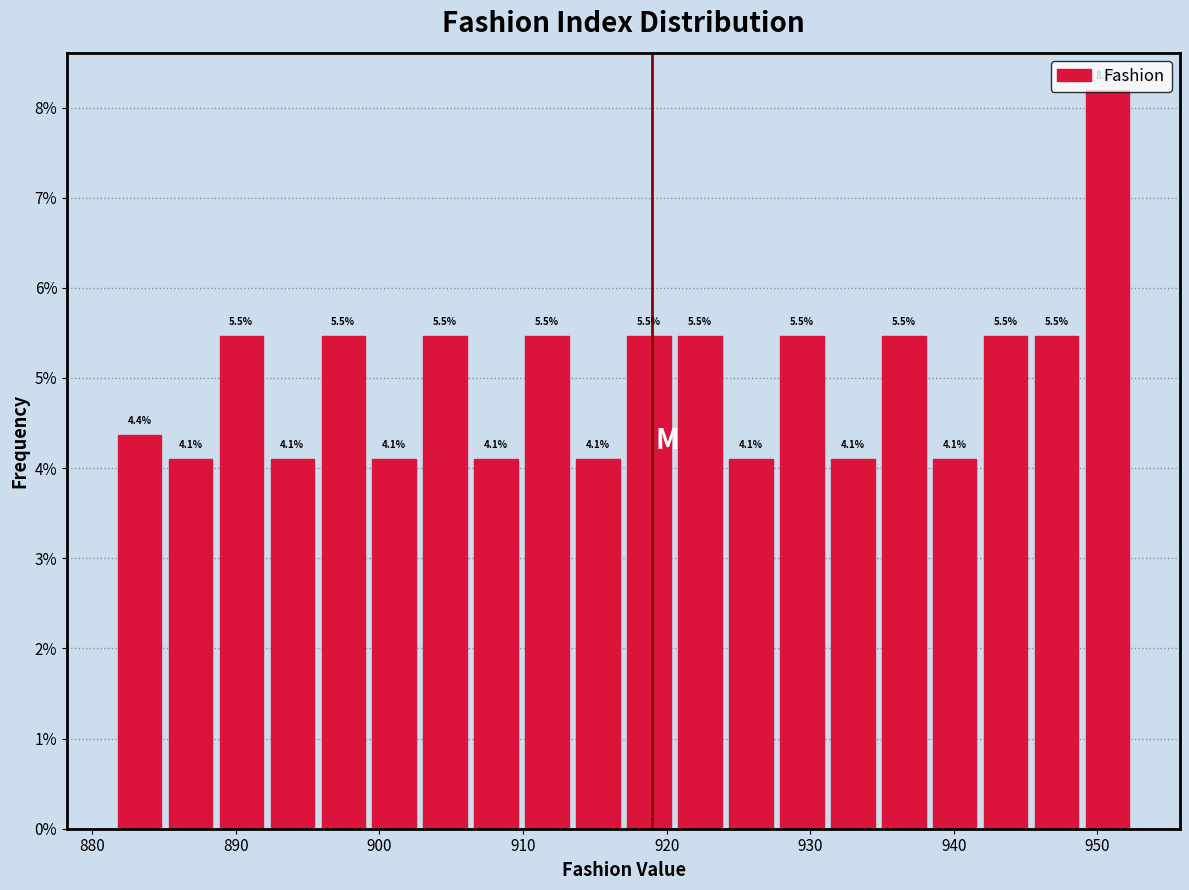

Read against the x-axis, roughly where is the centre of the tallest bar?

951